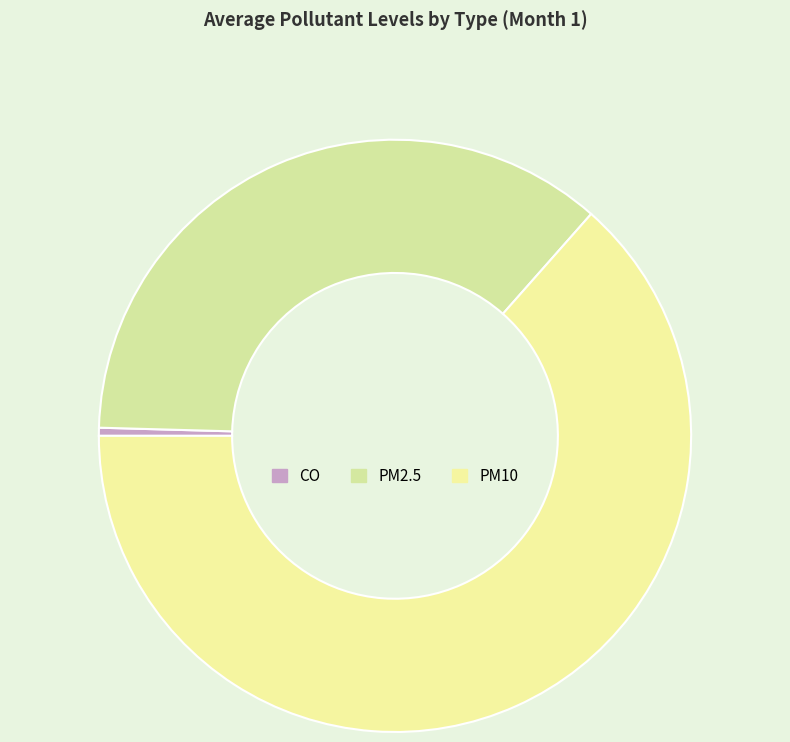

How many segments does this pie chart have?

3